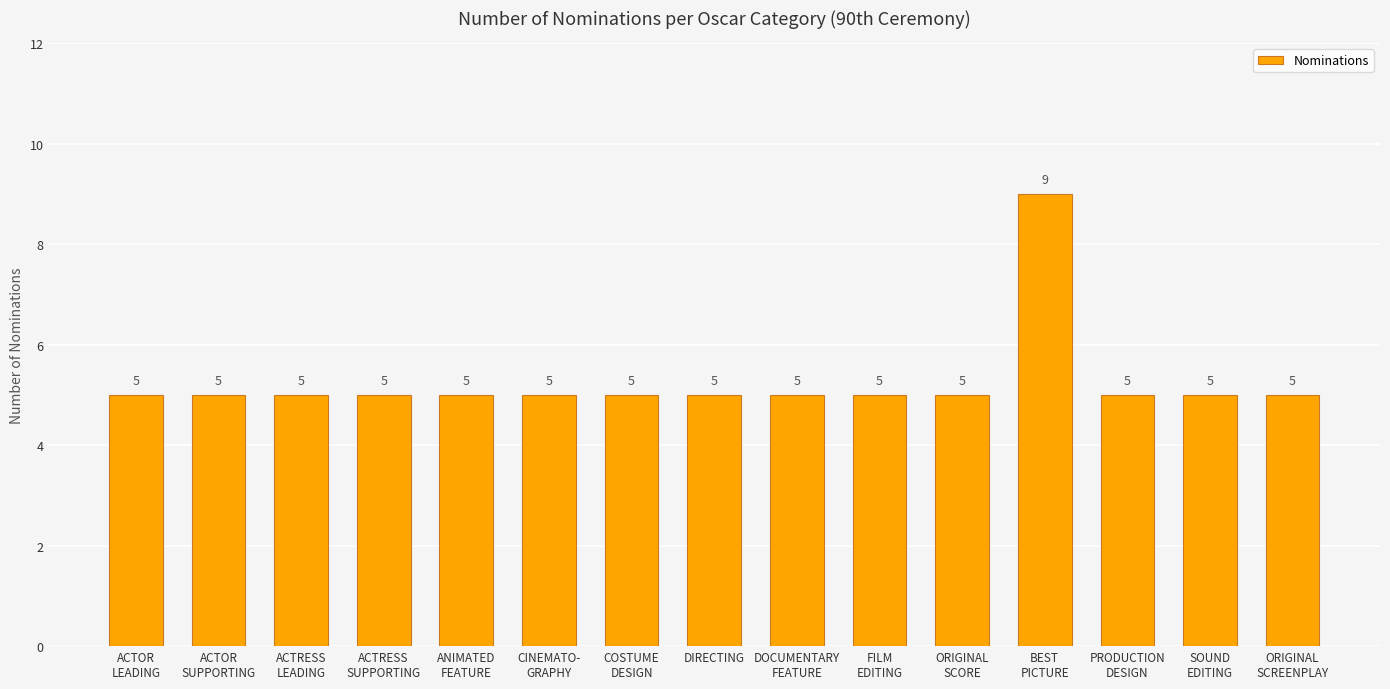

What is the greatest value displayed?

9